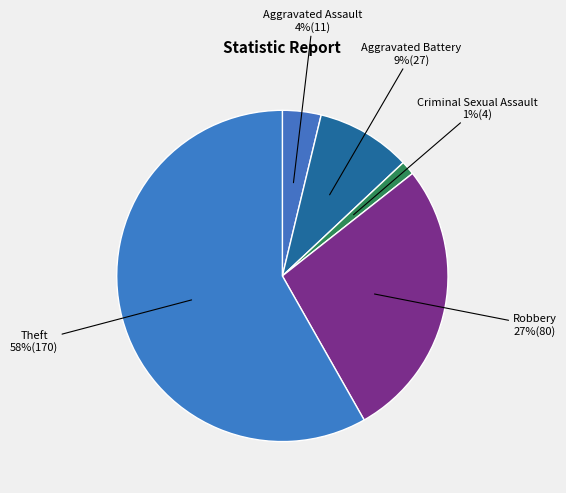

What percentage is the Criminal Sexual Assault slice, to the nearest percent?

1%